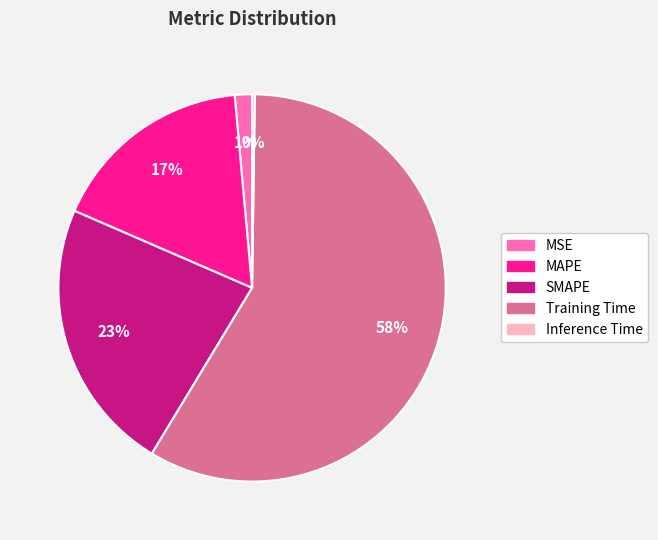

Is the sum of SMAPE and MAPE greater than half?

No